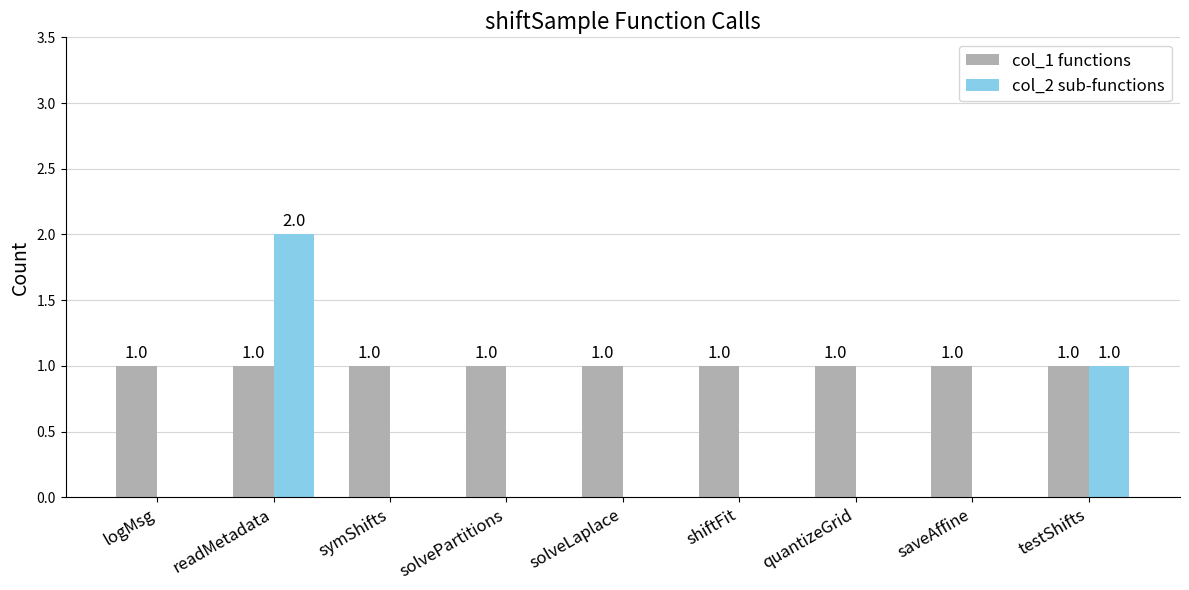

What is the sum of all col_1 functions values?

9